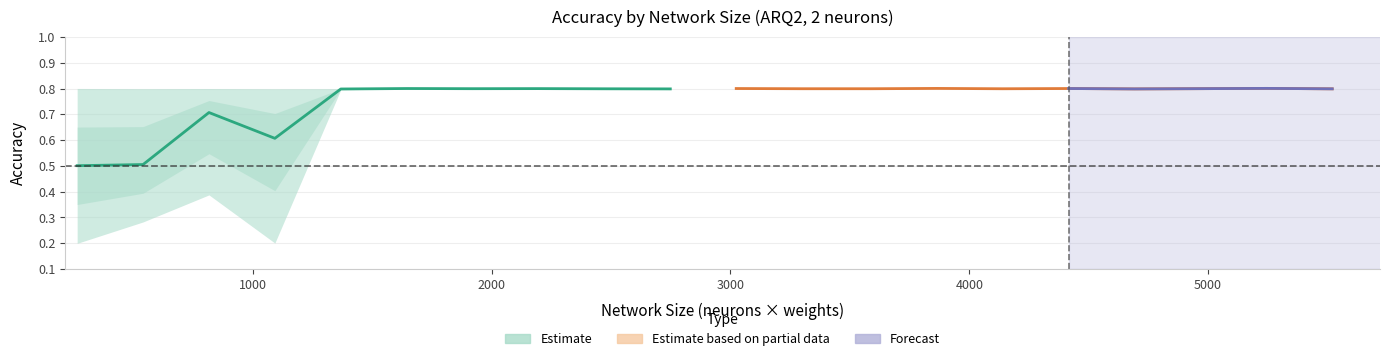

At how many categories does at least one series exceed 0?

10